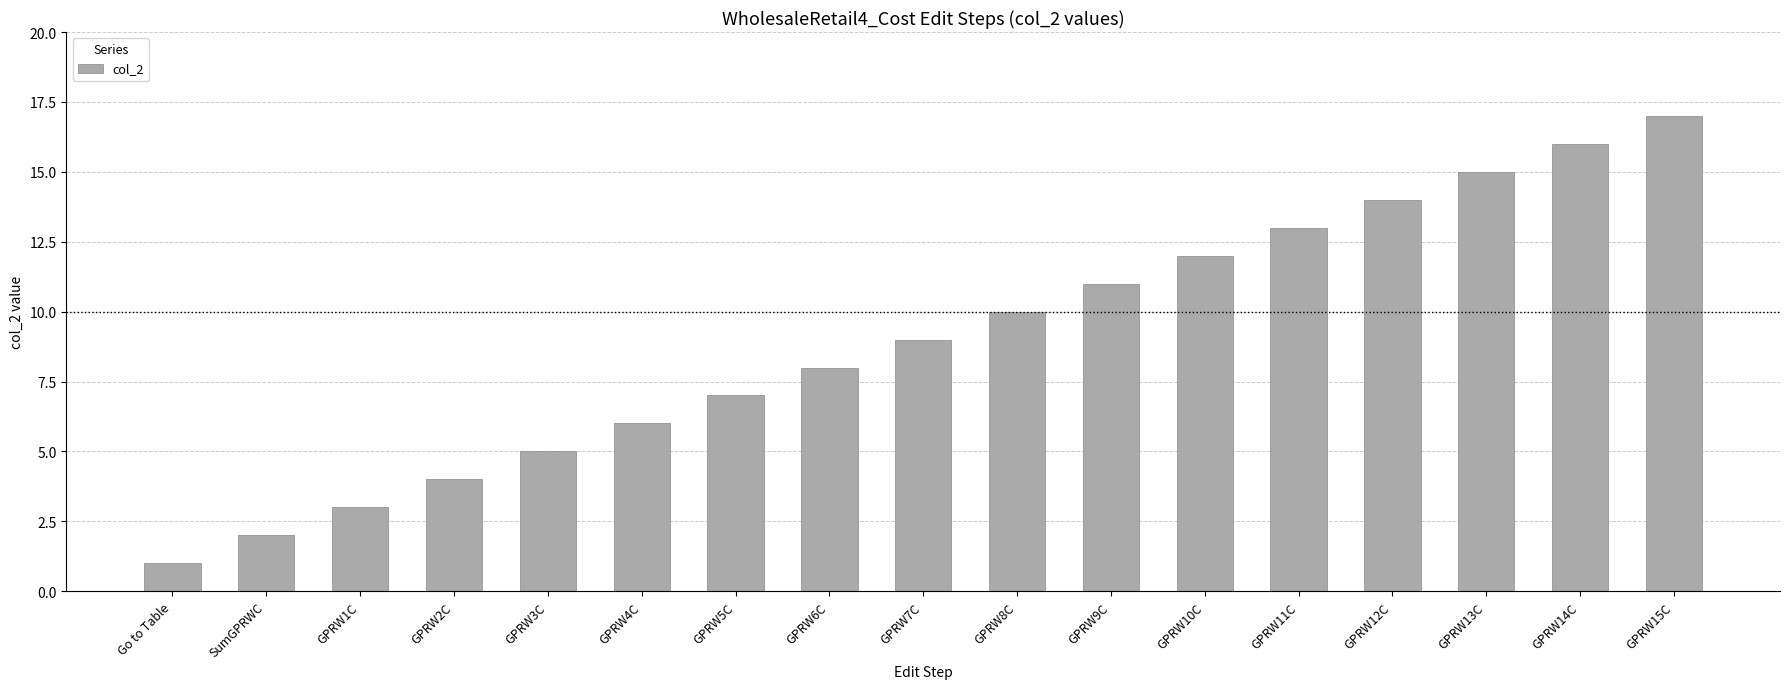

Which has a higher value, GPRW12C or SumGPRWC?

GPRW12C